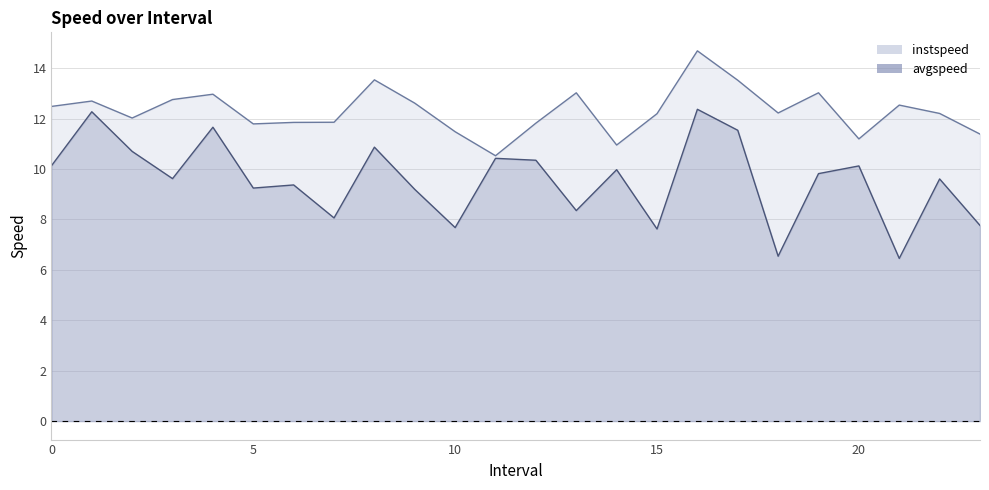

At which category does avgspeed reach its first local valley?

3.0